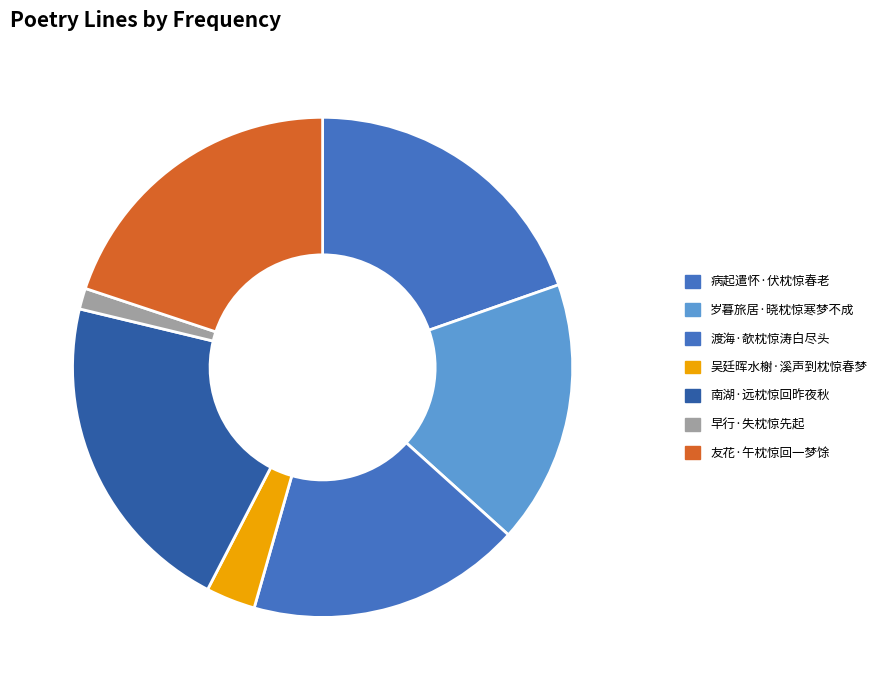

Count the number of slices in the pie.

7